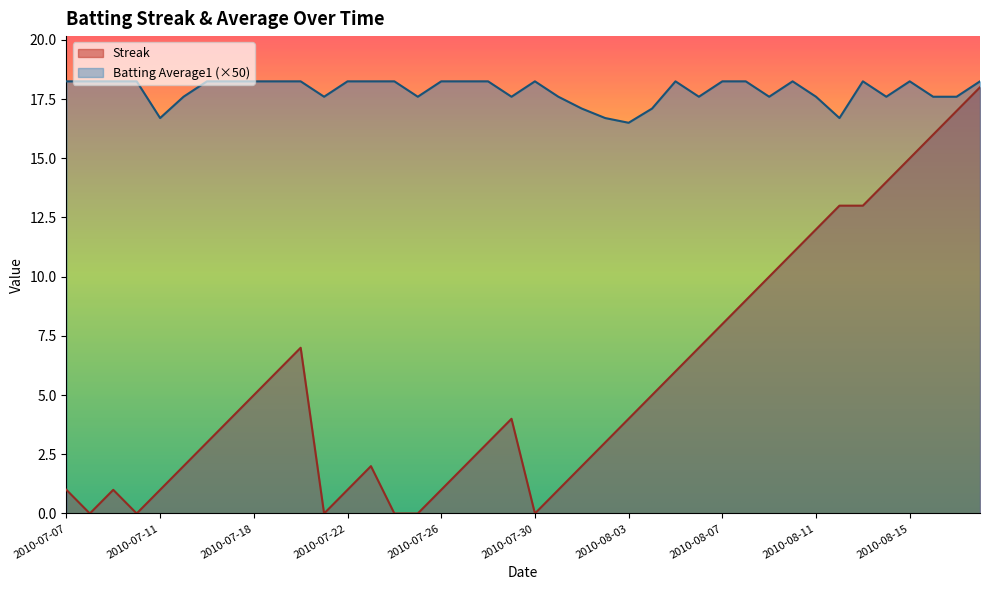

True or false: Streak and Batting Average1 cross at least once.

False